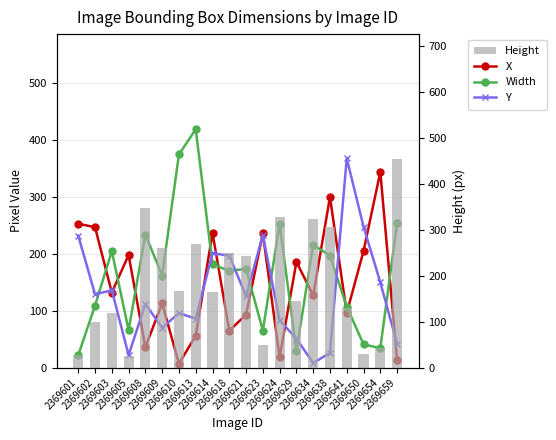

At which label does Width reach its peak?

2369613